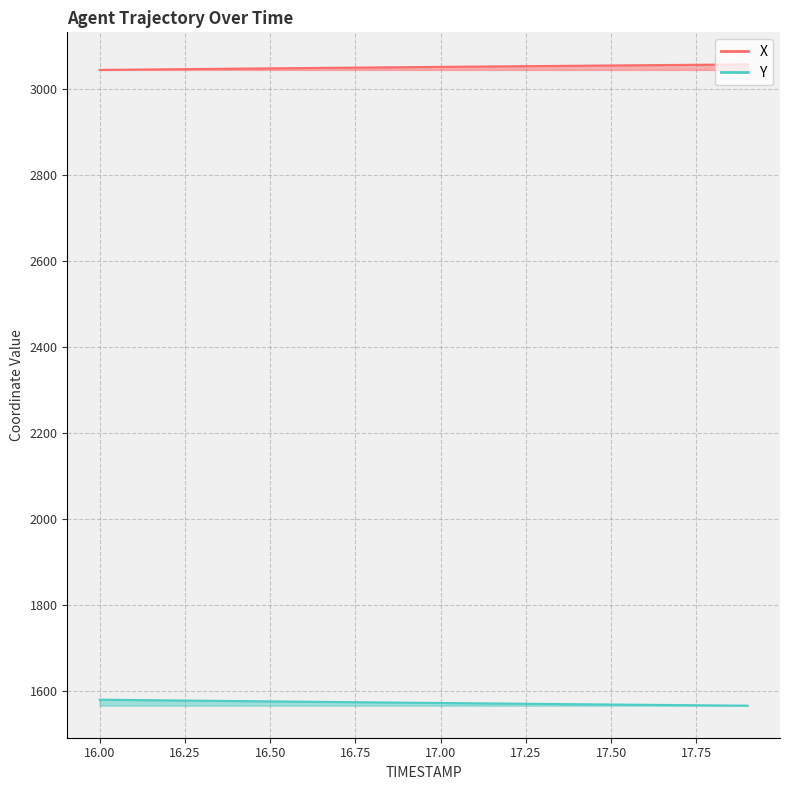

What are all the series names shown in the legend?

X, Y